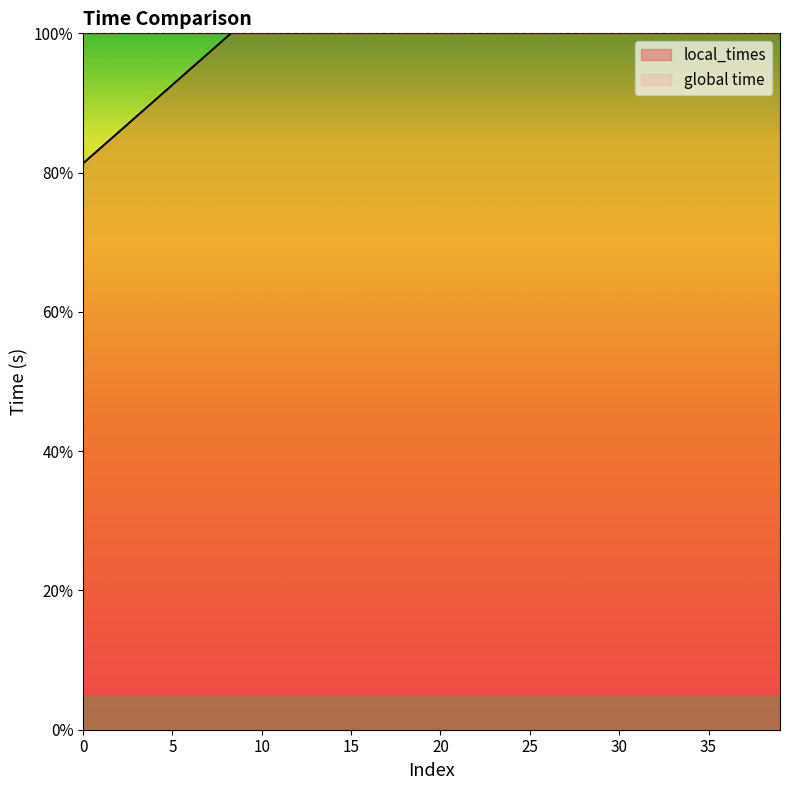

Reading left to right, list all the values displayed in this chart.

0=81.3	1=83.6	2=85.8	3=88.1	4=90.3	5=92.6	6=94.9	7=97.1	8=99.4	9=101.6	10=103.9	11=106.1	12=108.4	13=110.6	14=112.9	15=115.2	16=117.4	17=119.7	18=121.9	19=124.2	20=126.4	21=128.7	22=130.9	23=133.2	24=135.5	25=137.7	26=140.0	27=142.2	28=144.5	29=146.7	30=149.0	31=151.2	32=153.5	33=155.8	34=158.0	35=160.3	36=162.5	37=164.8	38=167.0	39=169.3